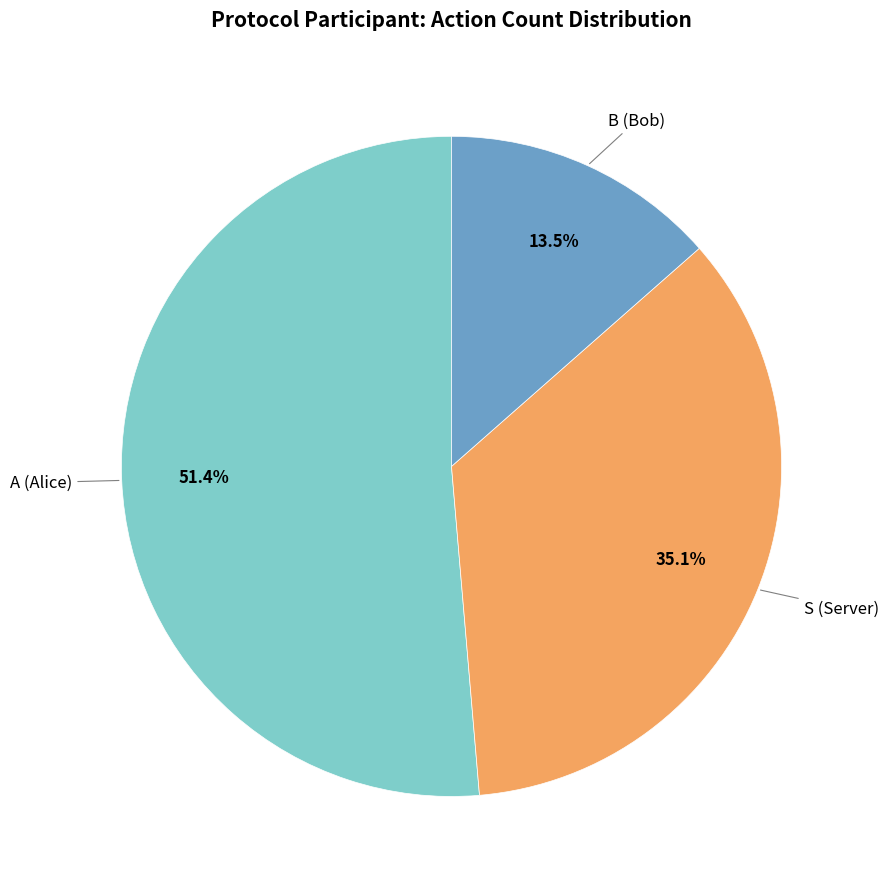

Does any single category account for the majority?

Yes